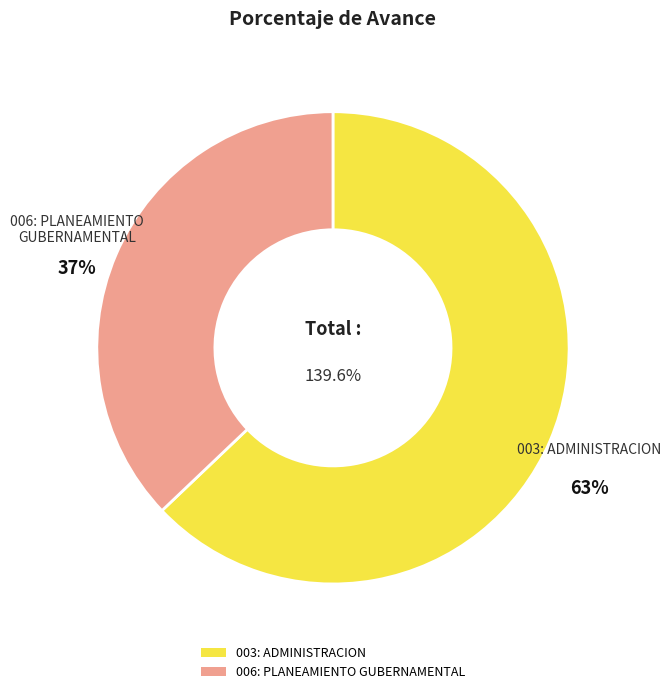

Count the number of slices in the pie.

2